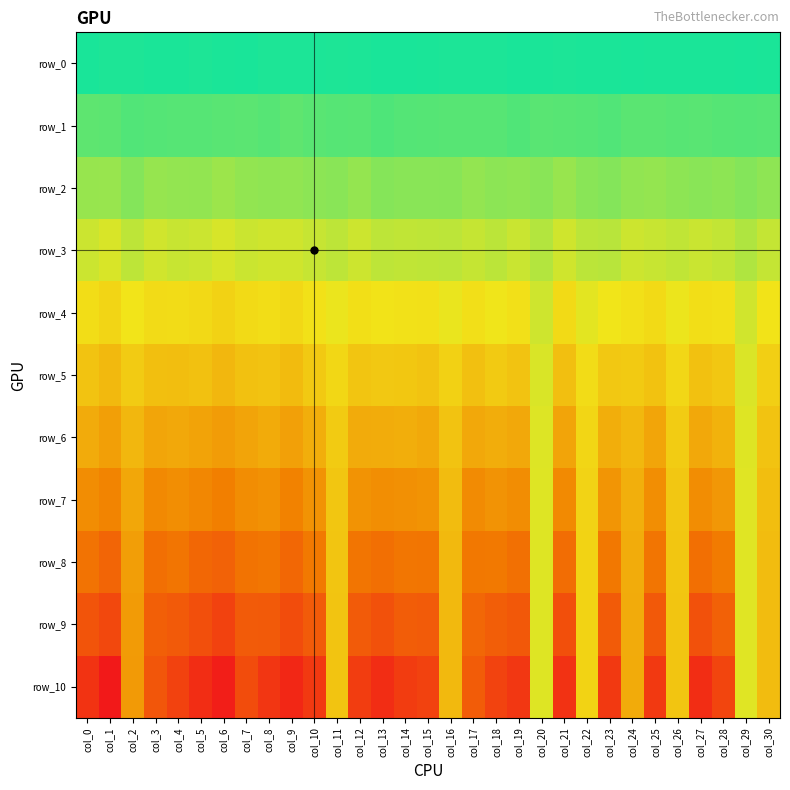

At which category is the sum across all series the highest?

col_29